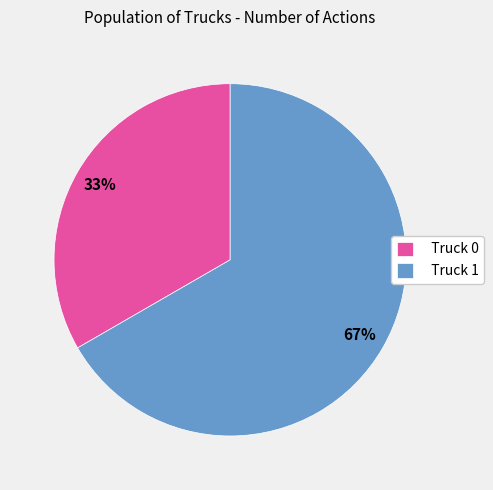

What is the largest slice in the pie chart?

Truck 1